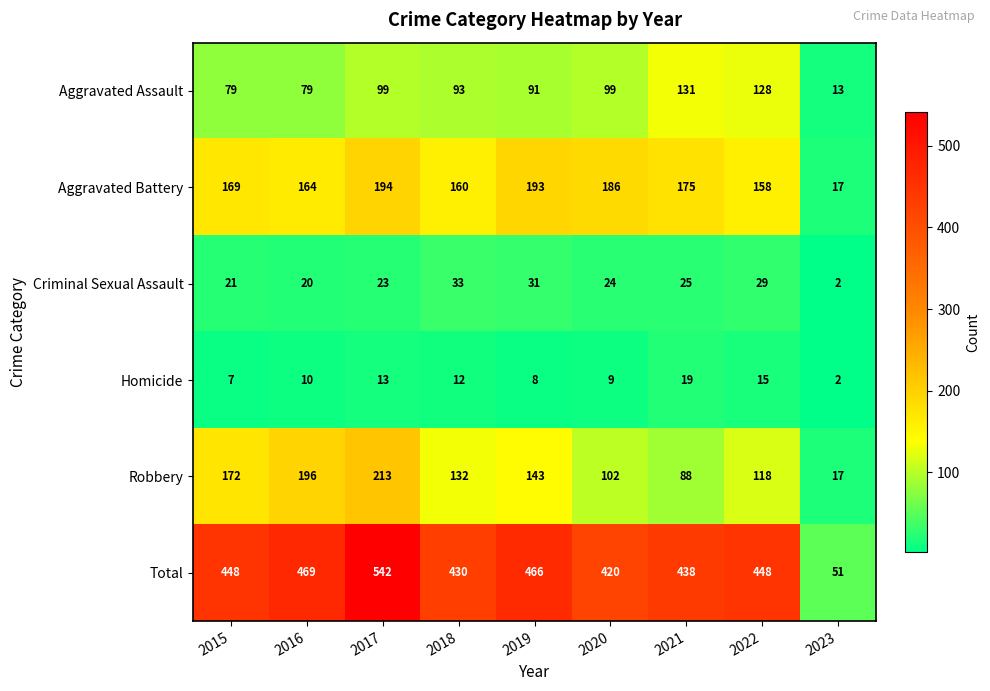

What is the sum of all Robbery values?

1181